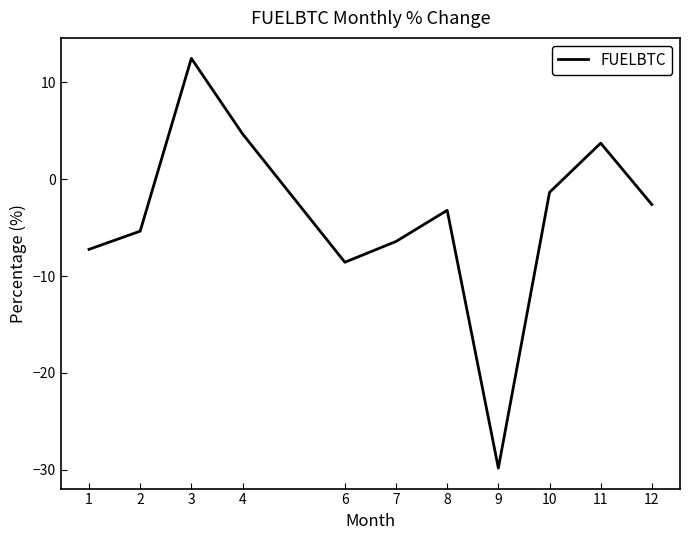

Read the value at 2.

-5.4